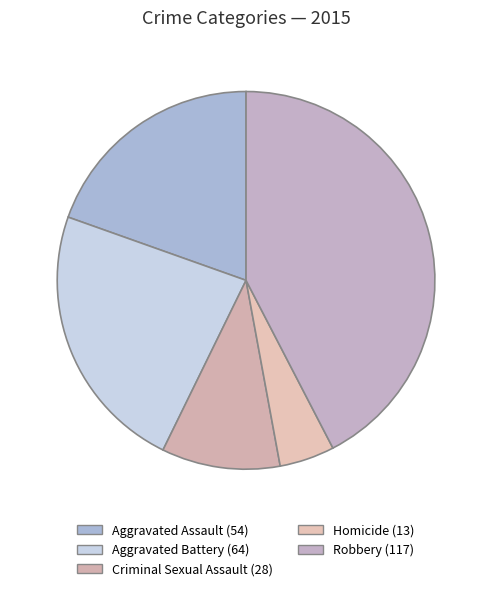

The Aggravated Assault slice represents 20% of the pie. True or false?

True